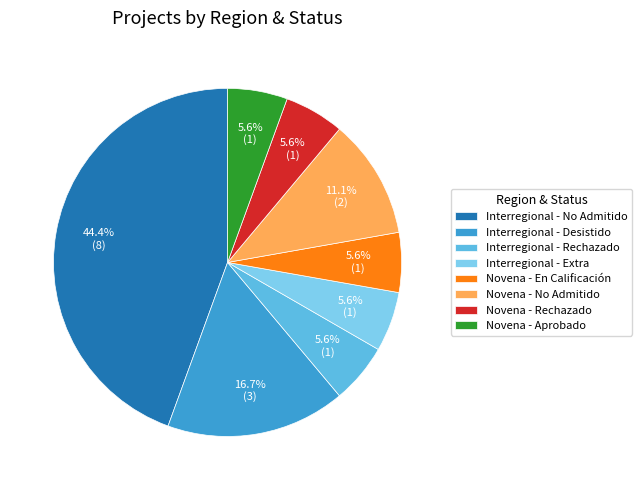

Which category has the biggest portion of the pie?

Interregional - No Admitido